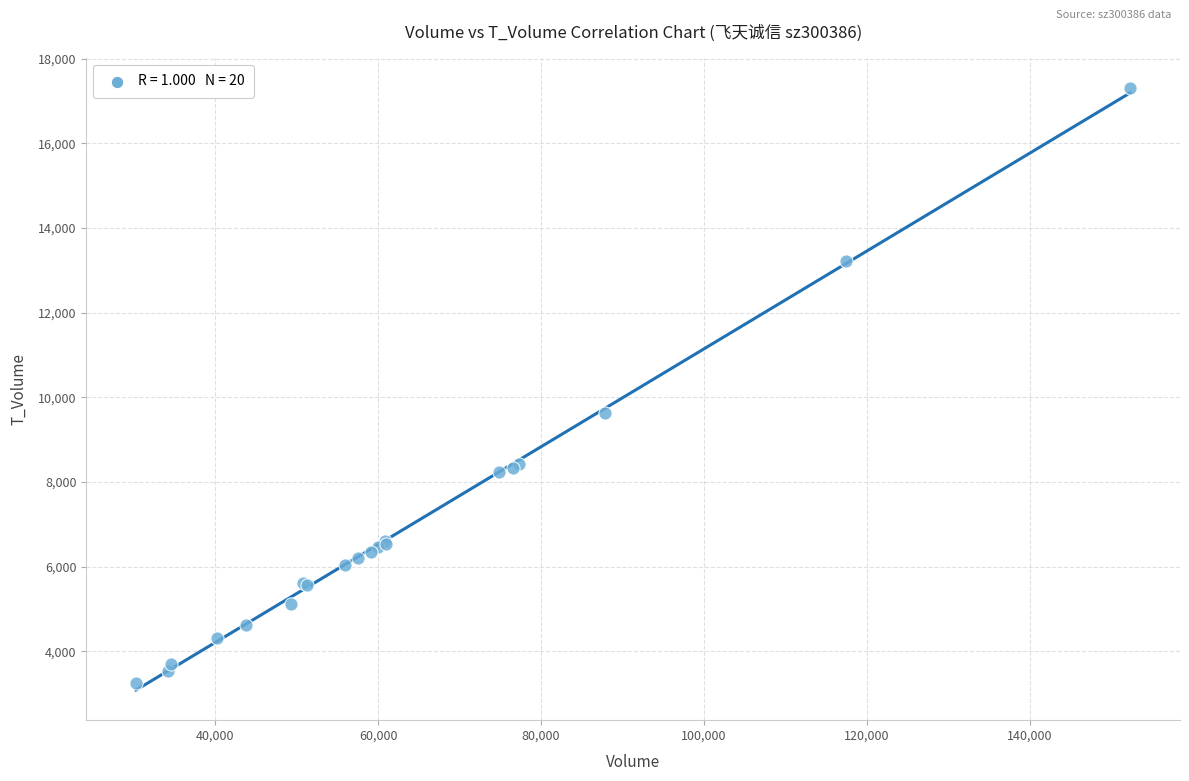

What Y value in the scatter plot is closest to 10282?

9623